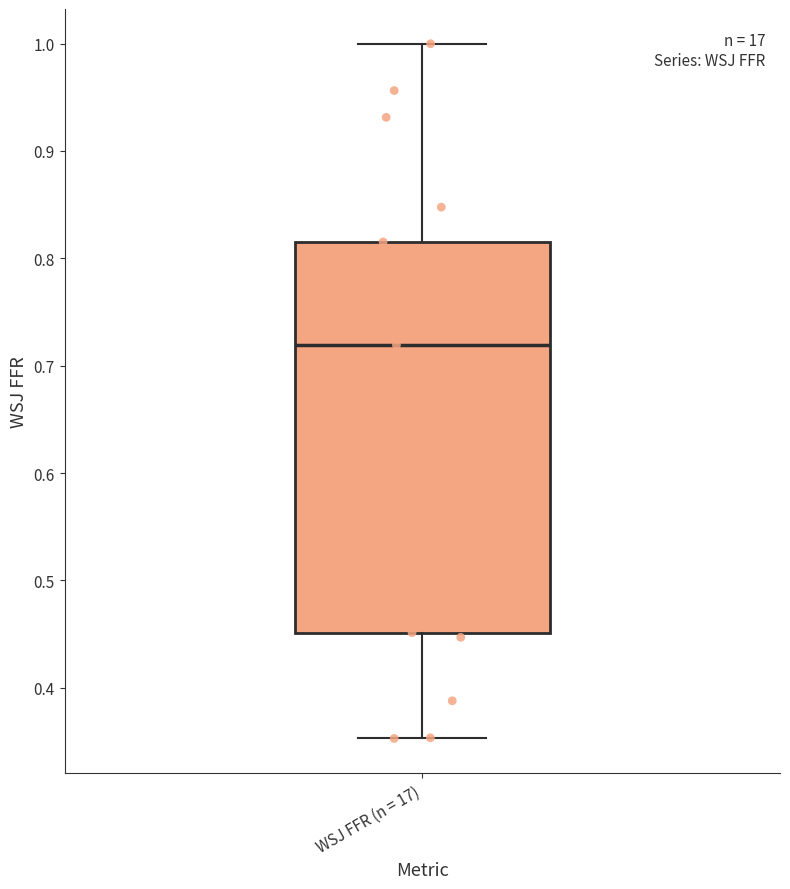

Transcribe this box plot: give where the median line is, the range the box spans, and where the two whiskers end, as read against the y-axis. The values are not printed on the chart, so give them approximately, as read against the axis.

median 0.72, box 0.45 to 0.82, whiskers 0.35 to 1.00